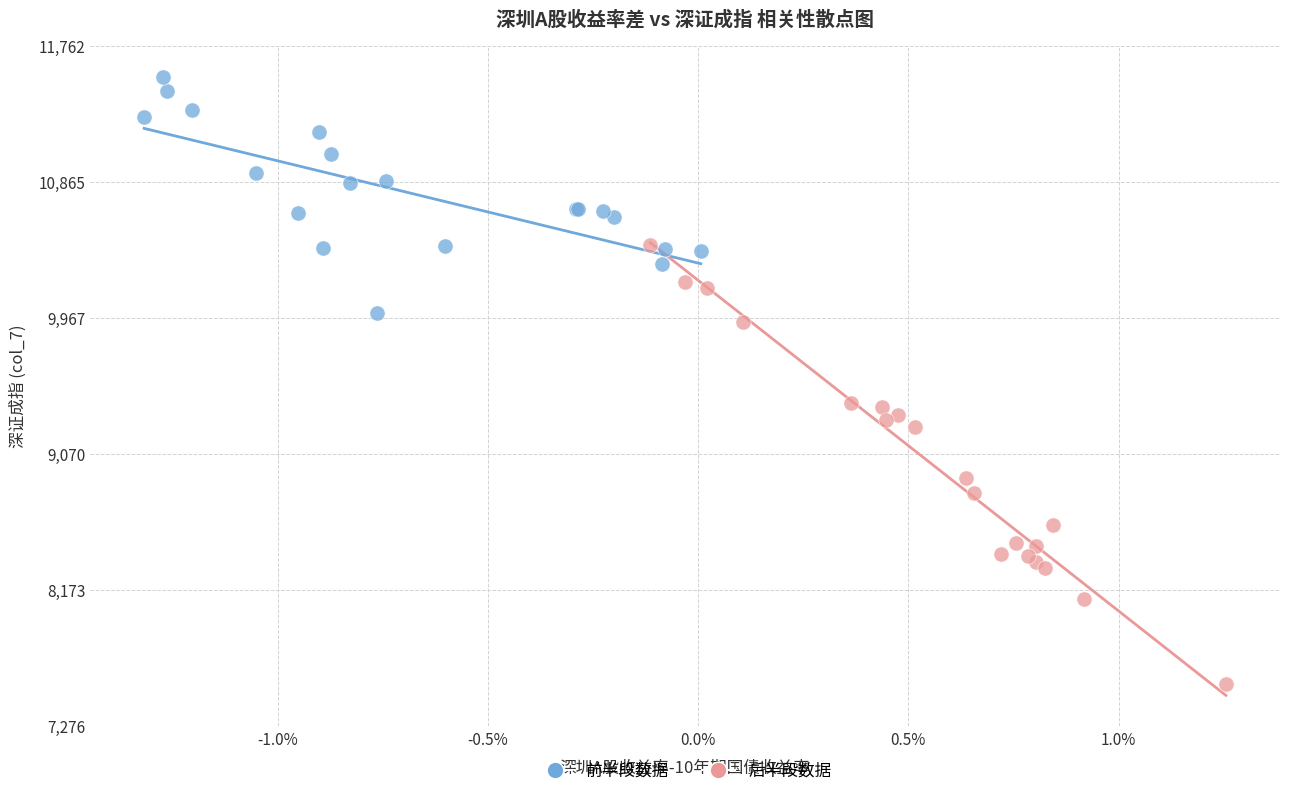

Which series has the widest spread of Y values?

后半段数据